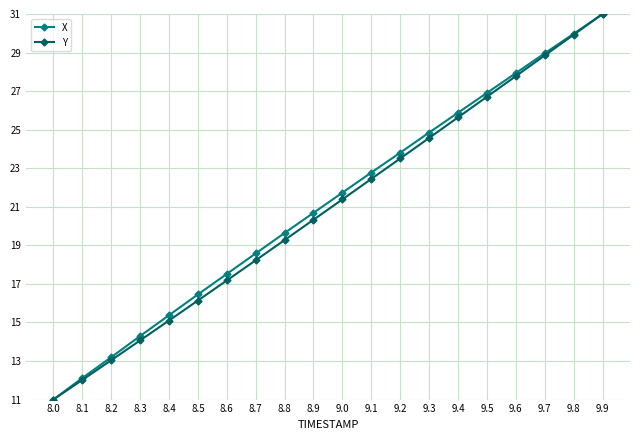

What is the minimum value for Y?

11.0